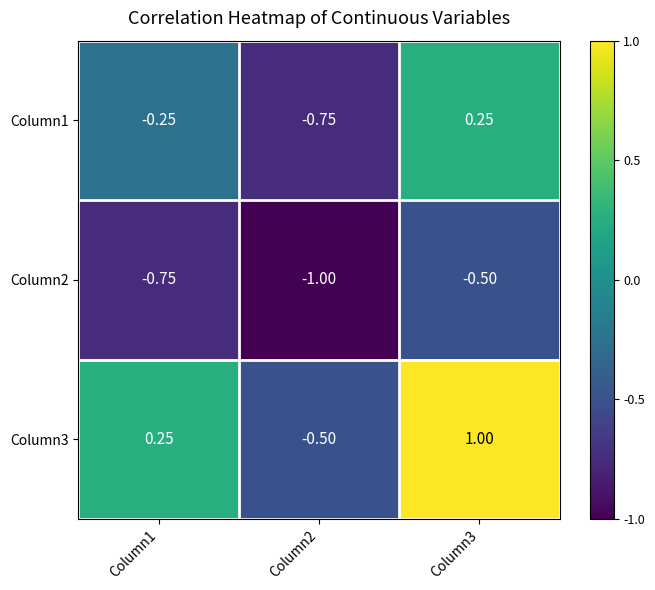

Is the value of Column1 at Column1 greater than the value of Column2 at Column3?

Yes